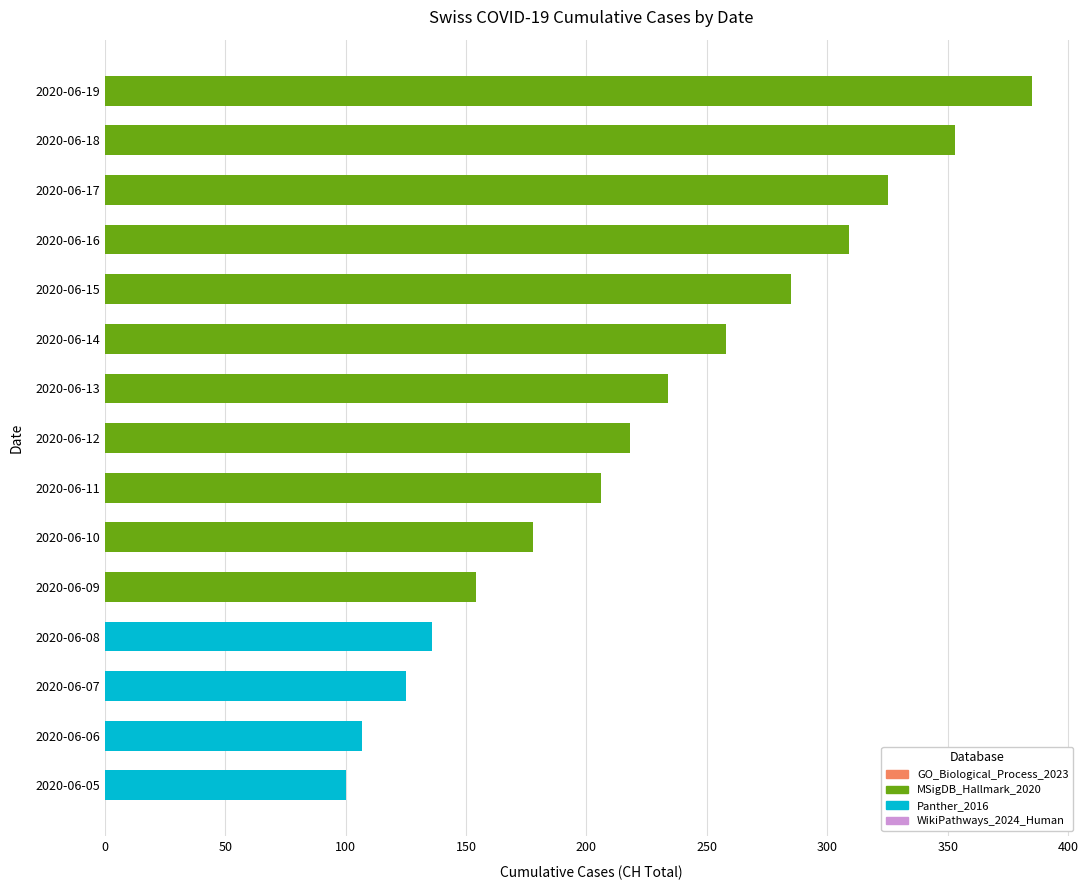

The chart shows a value of 309 at 2020-06-16. True or false?

True